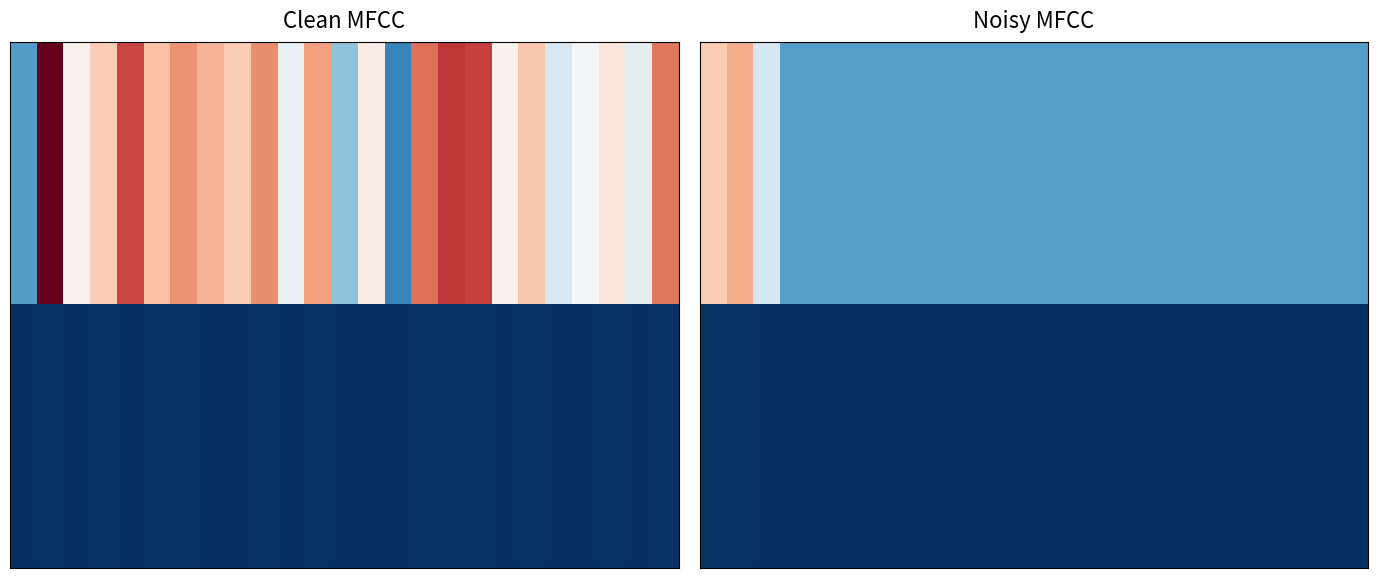

What is the difference between the highest and lowest values at 5?

2310